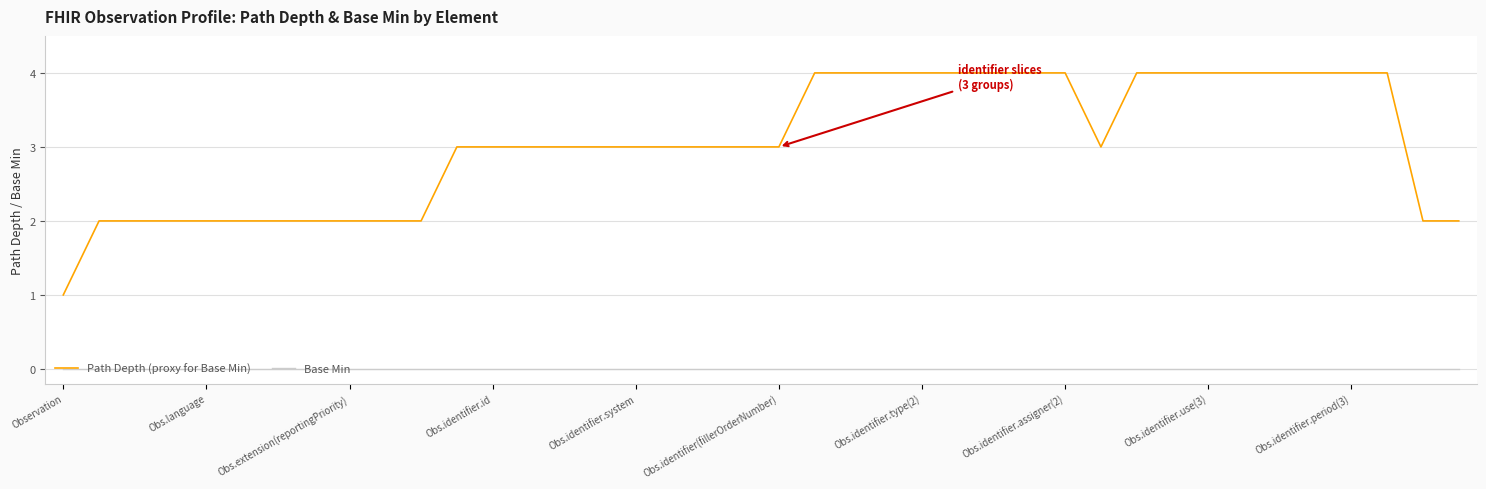

Does the chart display data point markers on the line(s)?

No